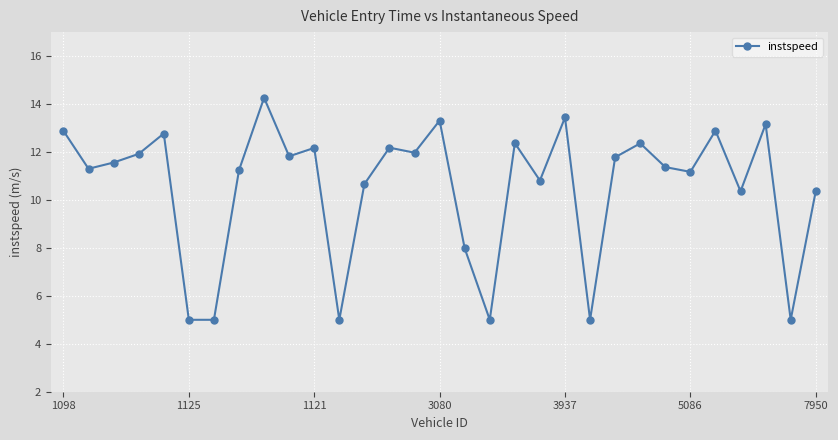

What is the maximum value shown in the chart?

14.3